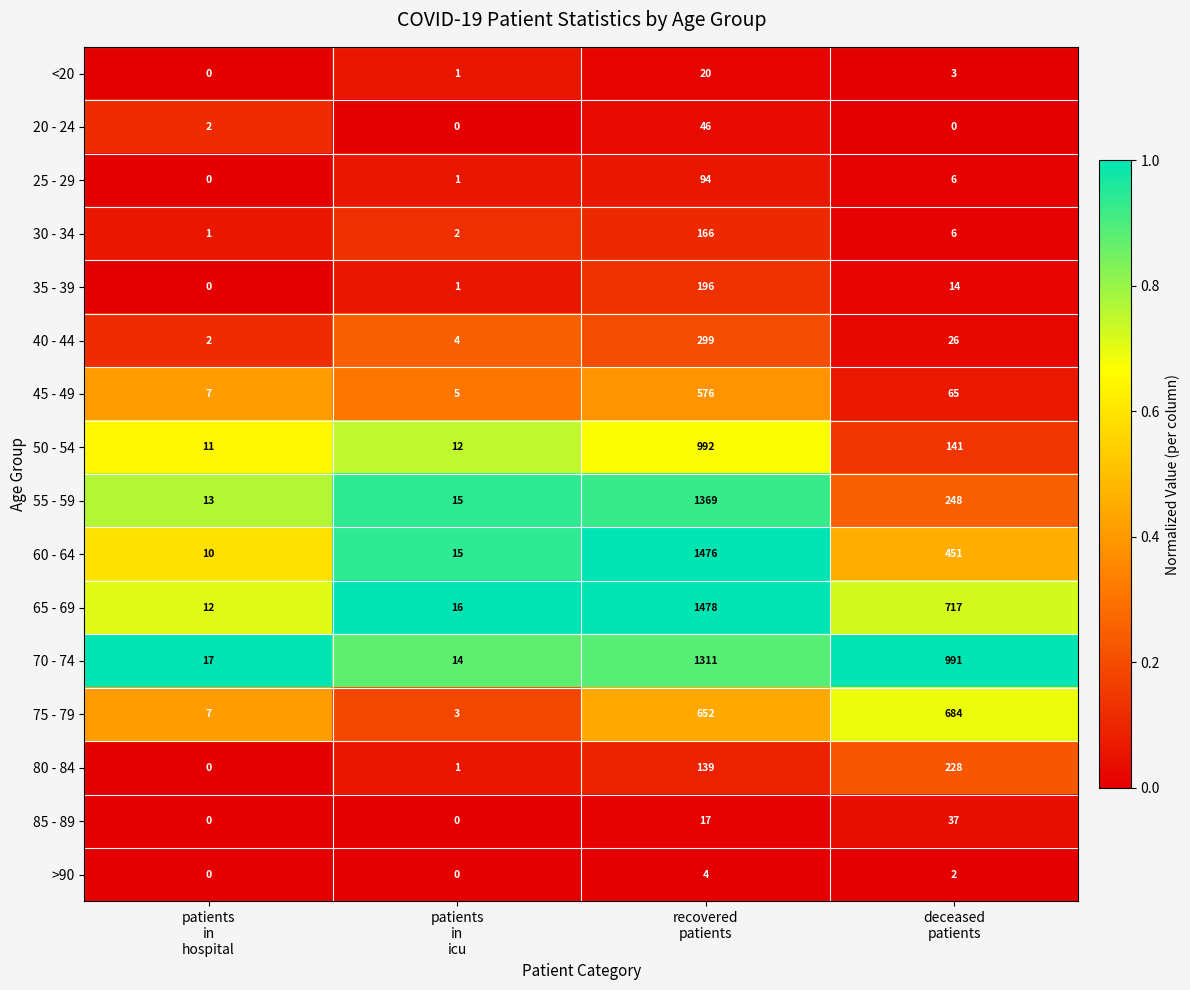

How many series are shown in this chart?

16